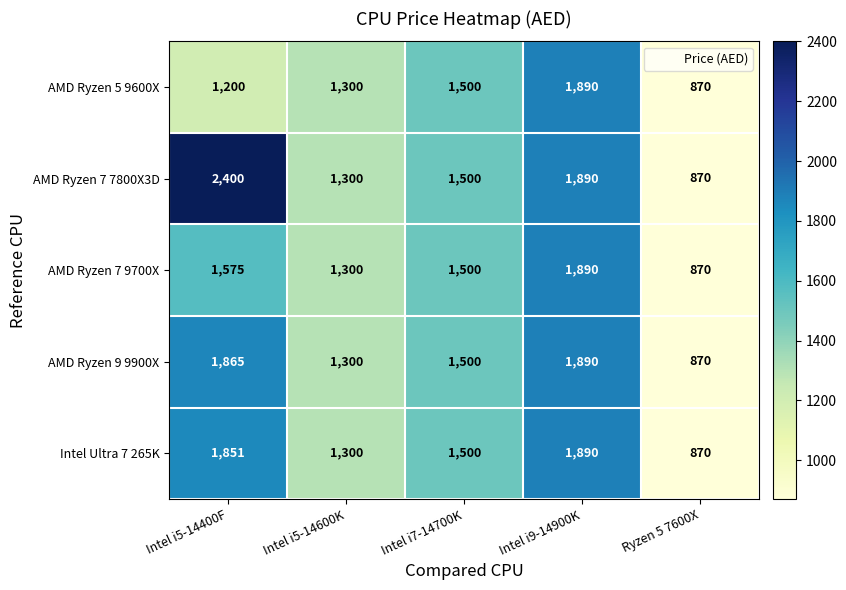

The value of AMD Ryzen 5 9600X at Intel i7-14700K is 1500. True or false?

True